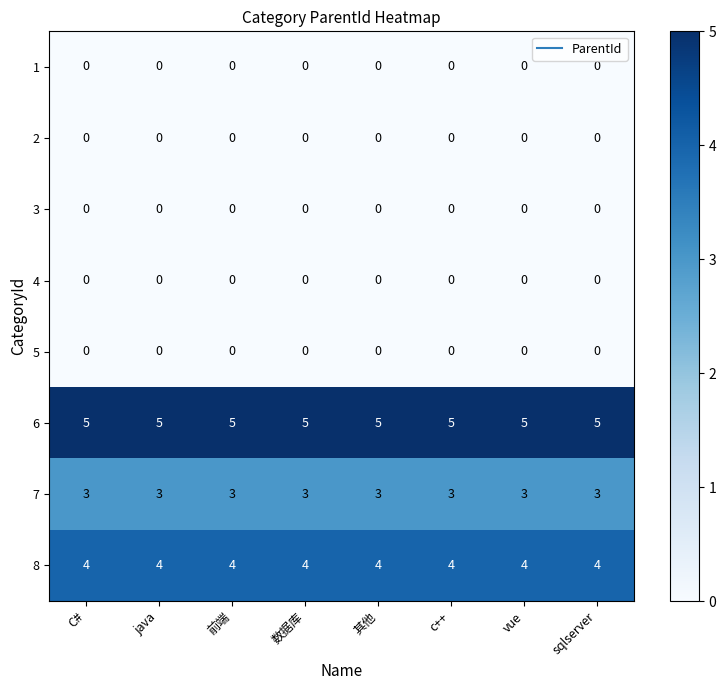

Is it true that 7 equals 1 at c++?

False